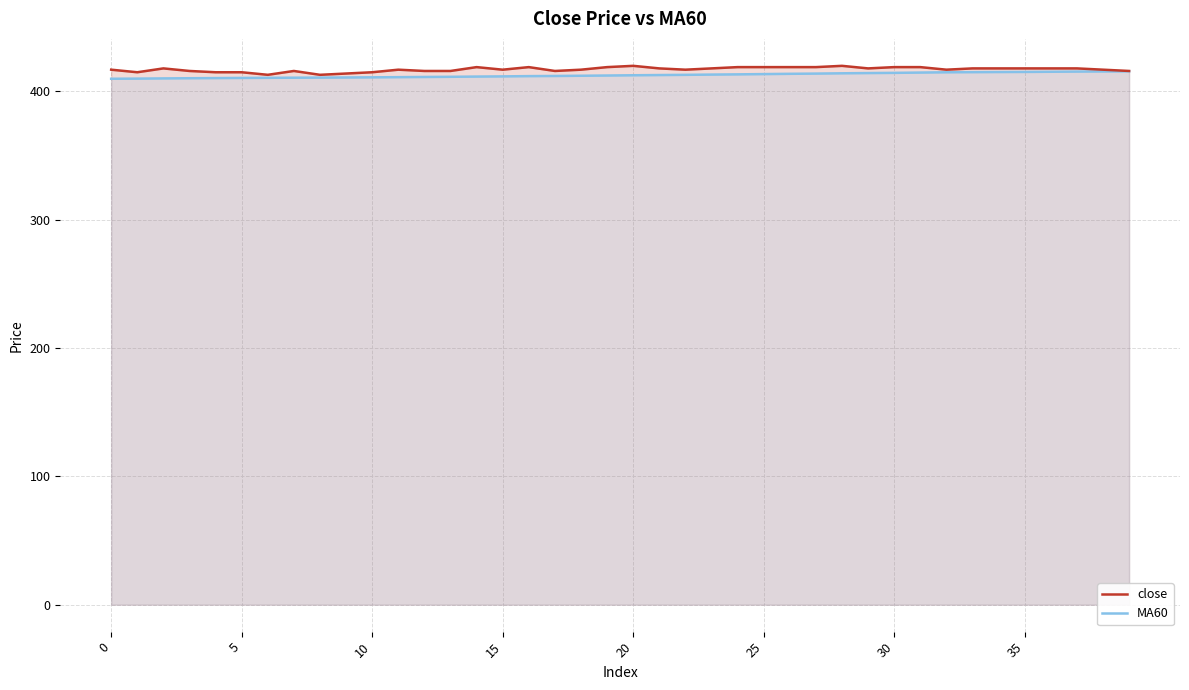

What is the lowest value of the close series?

413.0